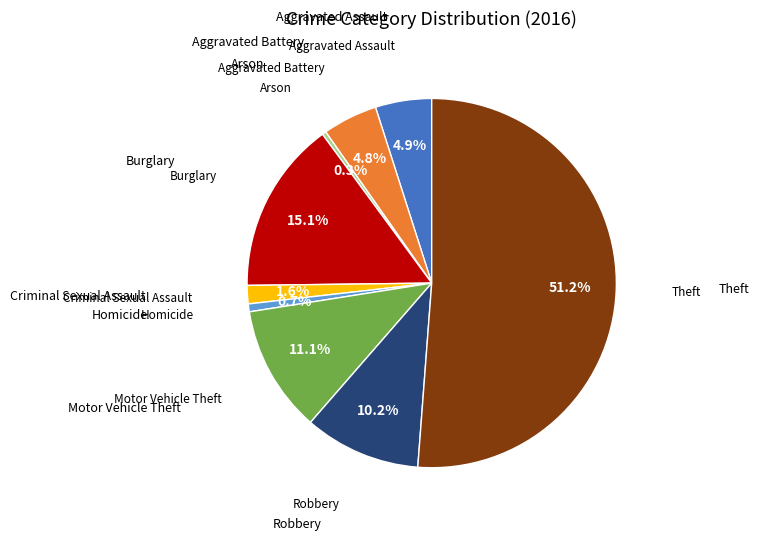

How many slices are in this pie chart?

9